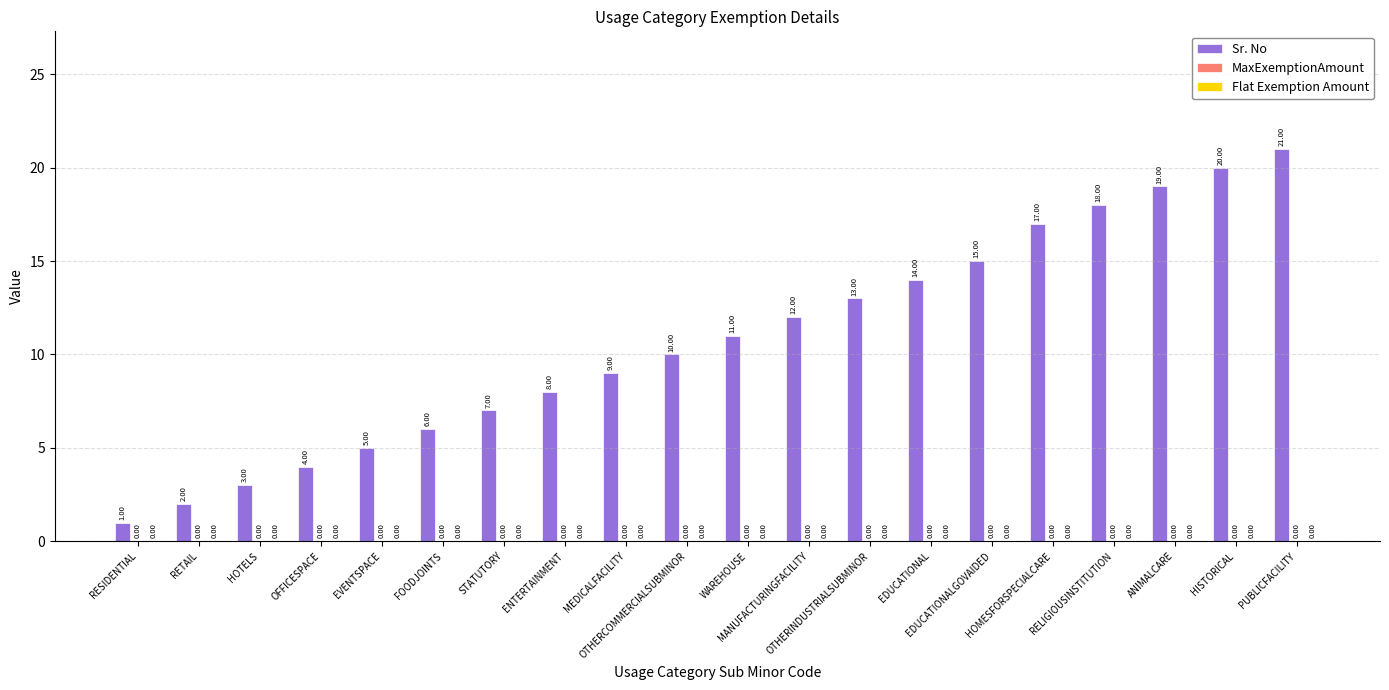

Reading left to right, list all the values displayed in this chart.

Sr. No: RESIDENTIAL=1	RETAIL=2	HOTELS=3	OFFICESPACE=4	EVENTSPACE=5	FOODJOINTS=6	STATUTORY=7	ENTERTAINMENT=8	MEDICALFACILITY=9	OTHERCOMMERCIALSUBMINOR=10	WAREHOUSE=11	MANUFACTURINGFACILITY=12	OTHERINDUSTRIALSUBMINOR=13	EDUCATIONAL=14	EDUCATIONALGOVAIDED=15	HOMESFORSPECIALCARE=17	RELIGIOUSINSTITUTION=18	ANIMALCARE=19	HISTORICAL=20	PUBLICFACILITY=21
MaxExemptionAmount: RESIDENTIAL=0	RETAIL=0	HOTELS=0	OFFICESPACE=0	EVENTSPACE=0	FOODJOINTS=0	STATUTORY=0	ENTERTAINMENT=0	MEDICALFACILITY=0	OTHERCOMMERCIALSUBMINOR=0	WAREHOUSE=0	MANUFACTURINGFACILITY=0	OTHERINDUSTRIALSUBMINOR=0	EDUCATIONAL=0	EDUCATIONALGOVAIDED=0	HOMESFORSPECIALCARE=0	RELIGIOUSINSTITUTION=0	ANIMALCARE=0	HISTORICAL=0	PUBLICFACILITY=0
Flat Exemption Amount: RESIDENTIAL=0	RETAIL=0	HOTELS=0	OFFICESPACE=0	EVENTSPACE=0	FOODJOINTS=0	STATUTORY=0	ENTERTAINMENT=0	MEDICALFACILITY=0	OTHERCOMMERCIALSUBMINOR=0	WAREHOUSE=0	MANUFACTURINGFACILITY=0	OTHERINDUSTRIALSUBMINOR=0	EDUCATIONAL=0	EDUCATIONALGOVAIDED=0	HOMESFORSPECIALCARE=0	RELIGIOUSINSTITUTION=0	ANIMALCARE=0	HISTORICAL=0	PUBLICFACILITY=0